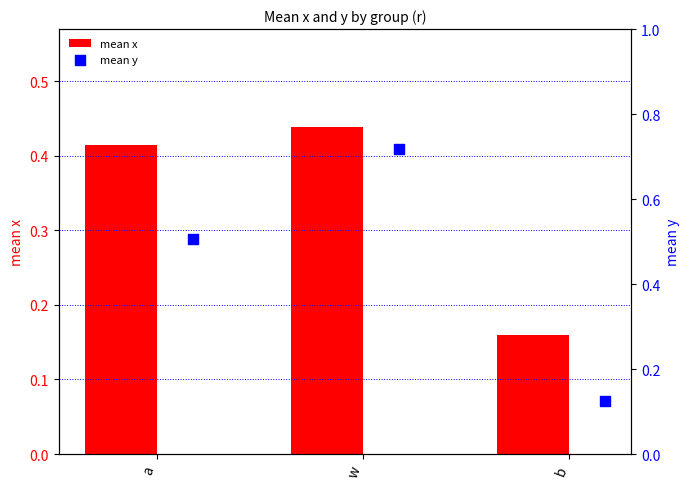

Which series contains the lowest Y value?

mean y